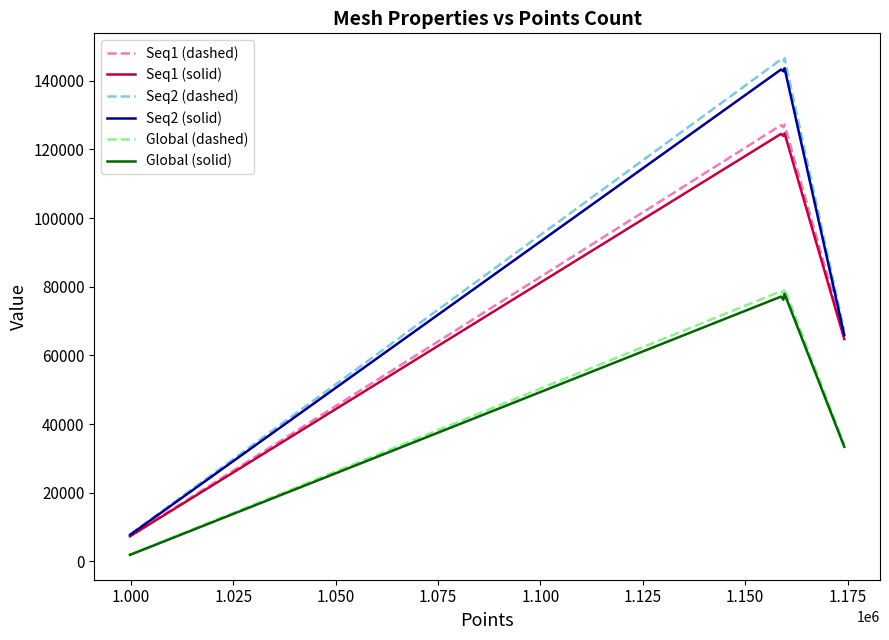

Which series has the widest spread of values?

Seq2 (dashed)